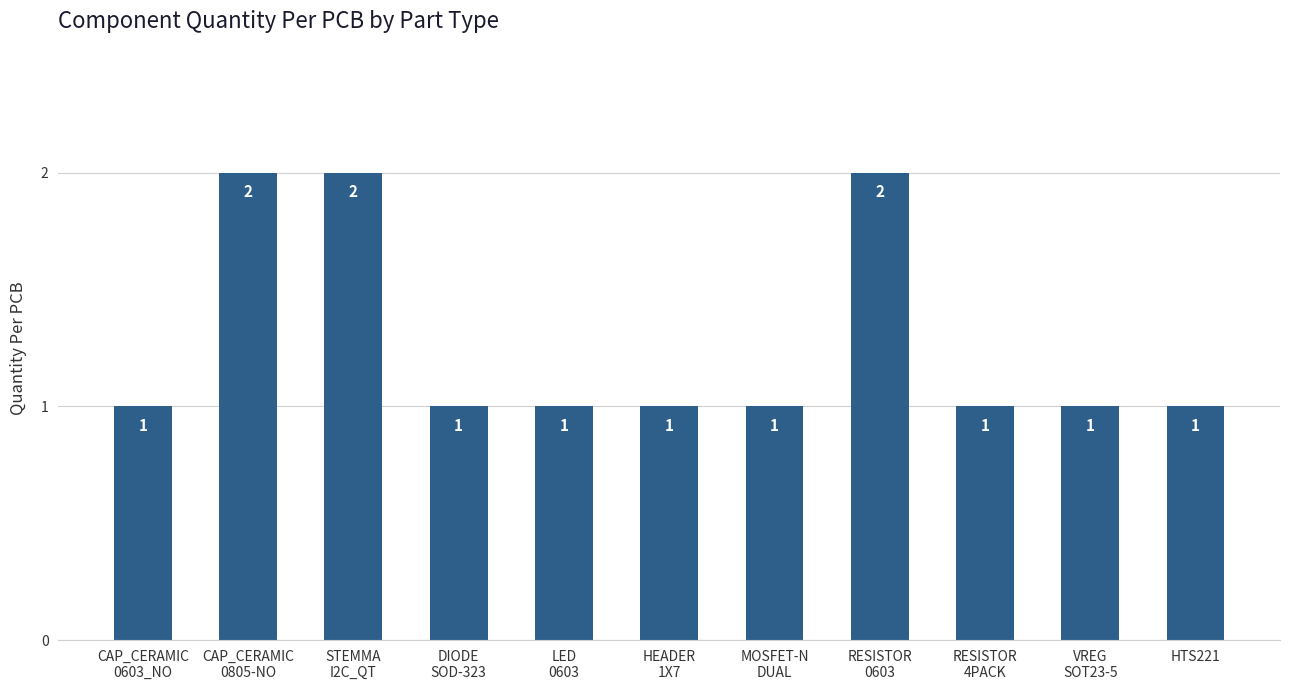

What is the sum of all values?

14